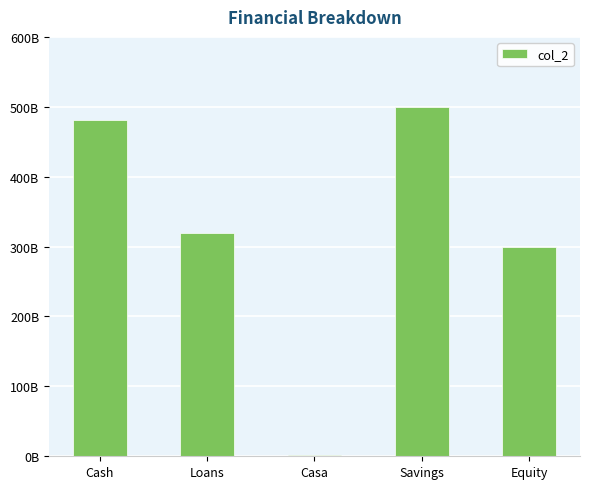

What is the sum of all values?

1603333095846.2